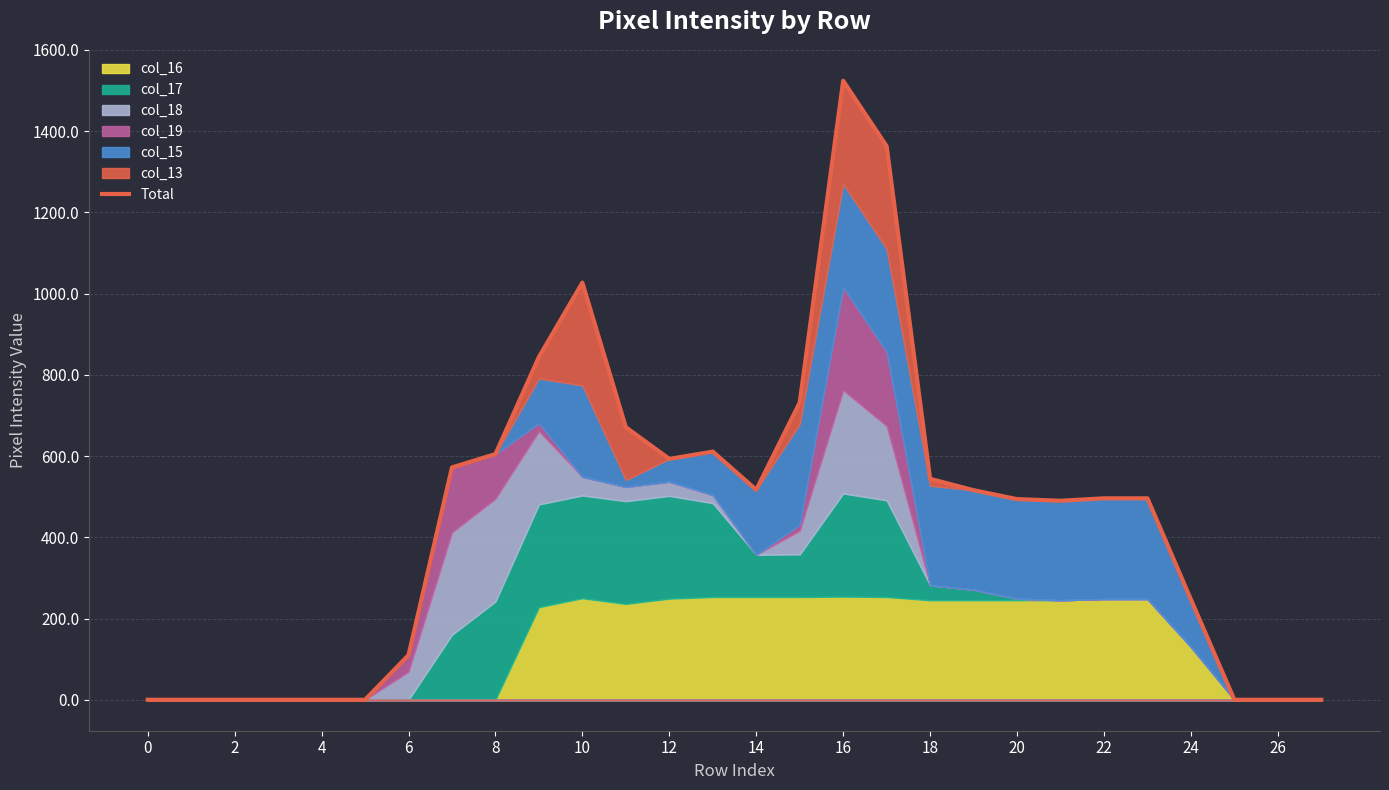

The chart shows a value of 496 at 23. True or false?

True